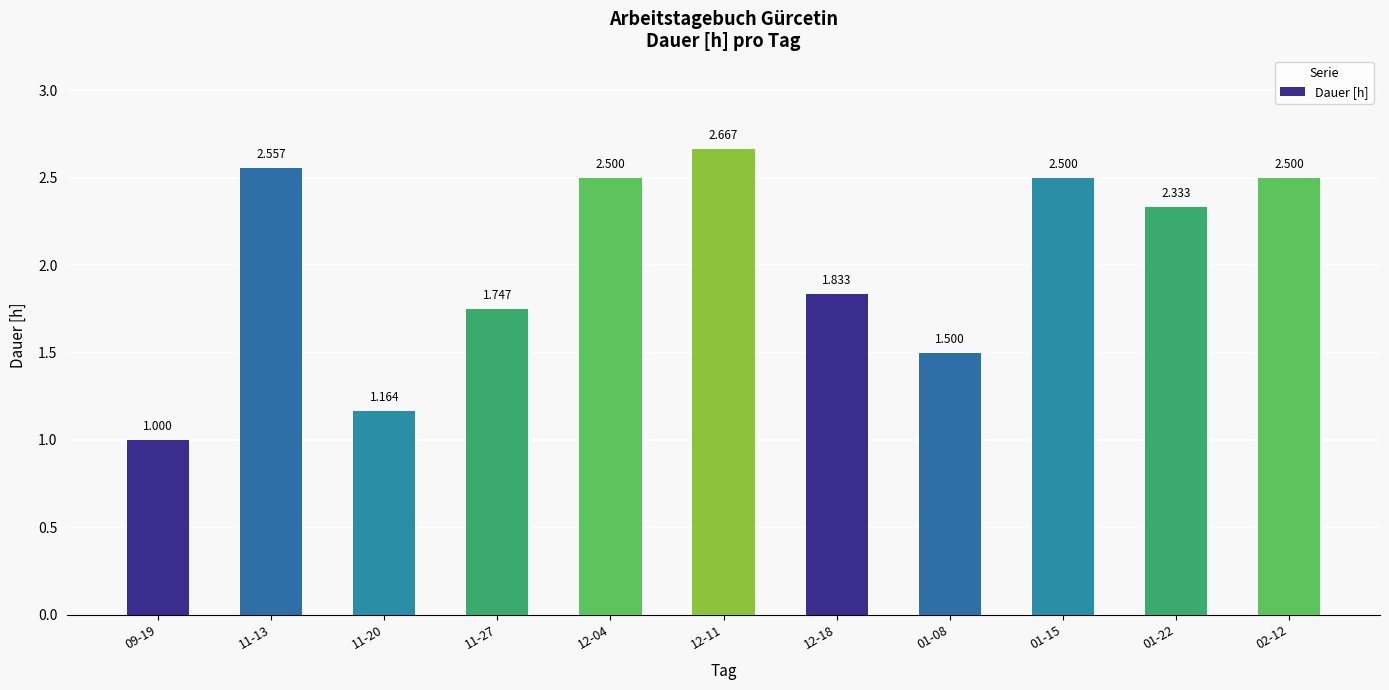

The chart shows a value of 1.3 at 12-18. True or false?

False